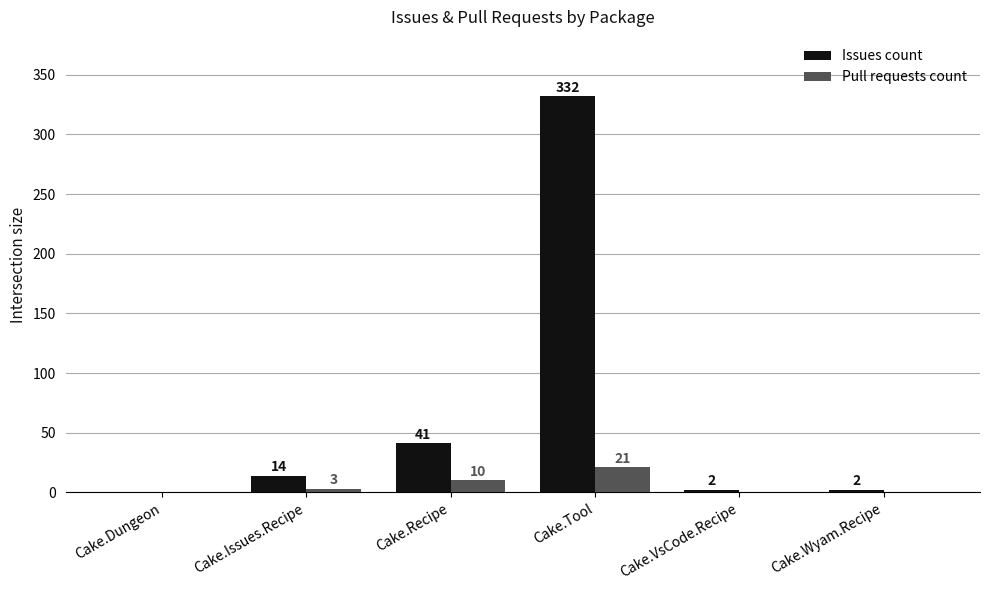

At which category is the sum across all series the highest?

Cake.Tool